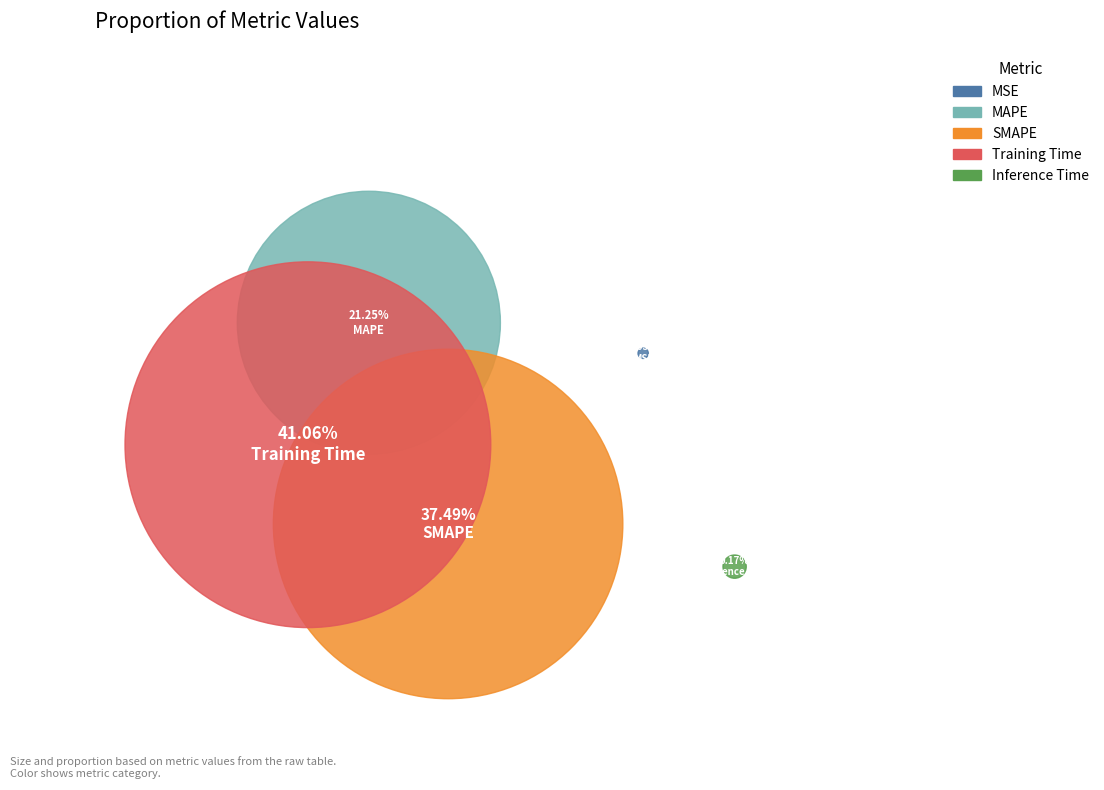

Count the number of slices in the pie.

5